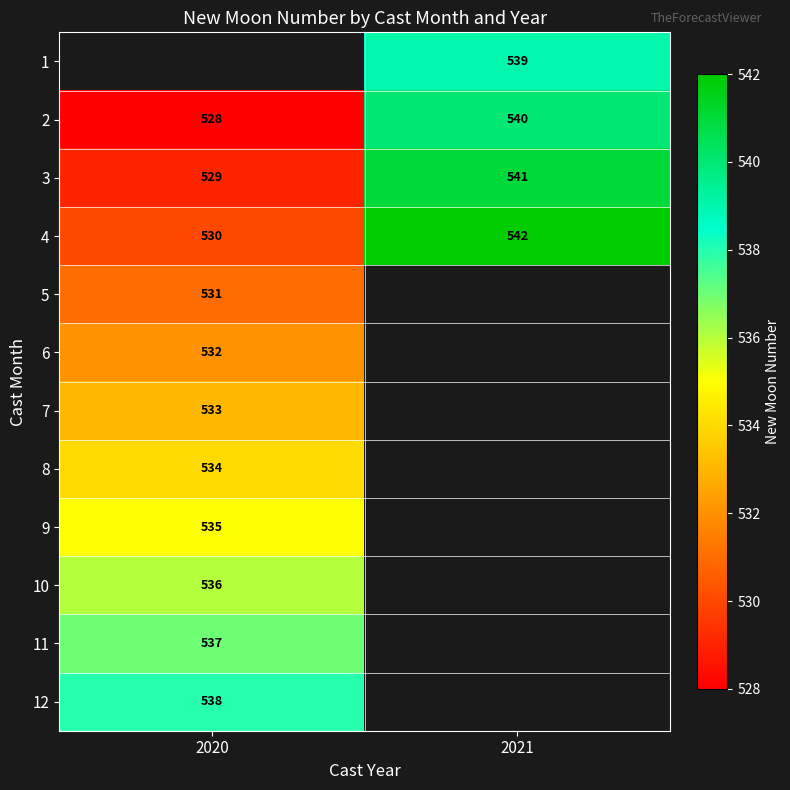

Between 2020 and 2021, which is larger?

2021